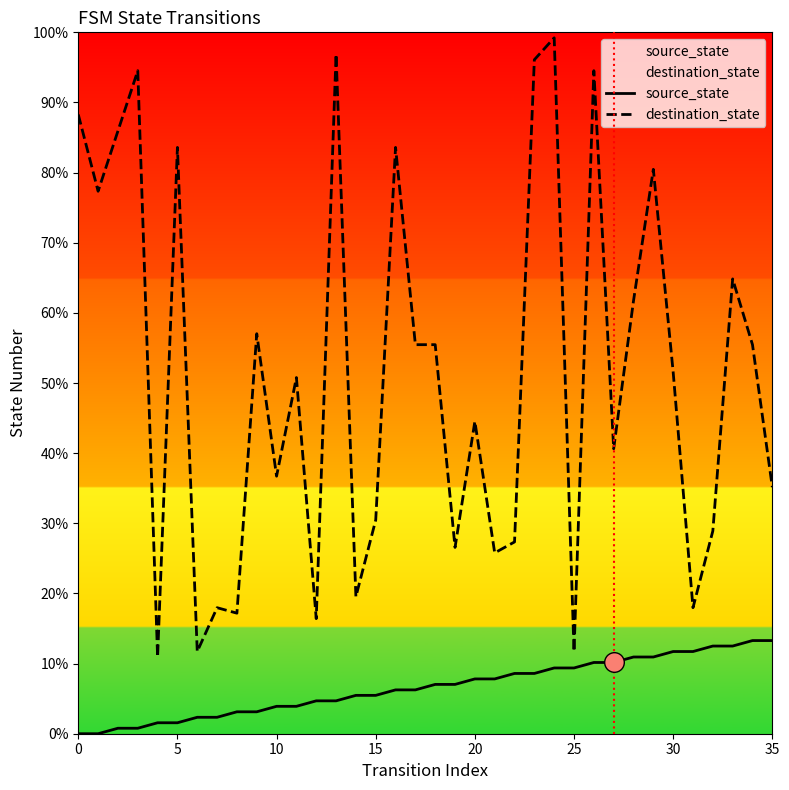

Which series has the largest Y range (max minus min)?

destination_state